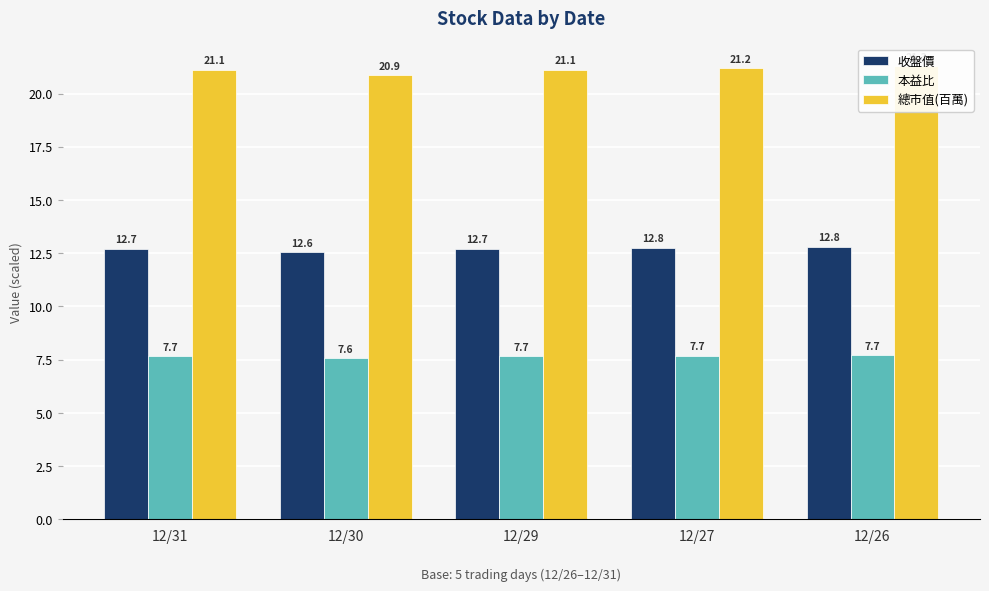

What is the spread (max minus min) of values at 12/30?

13.3